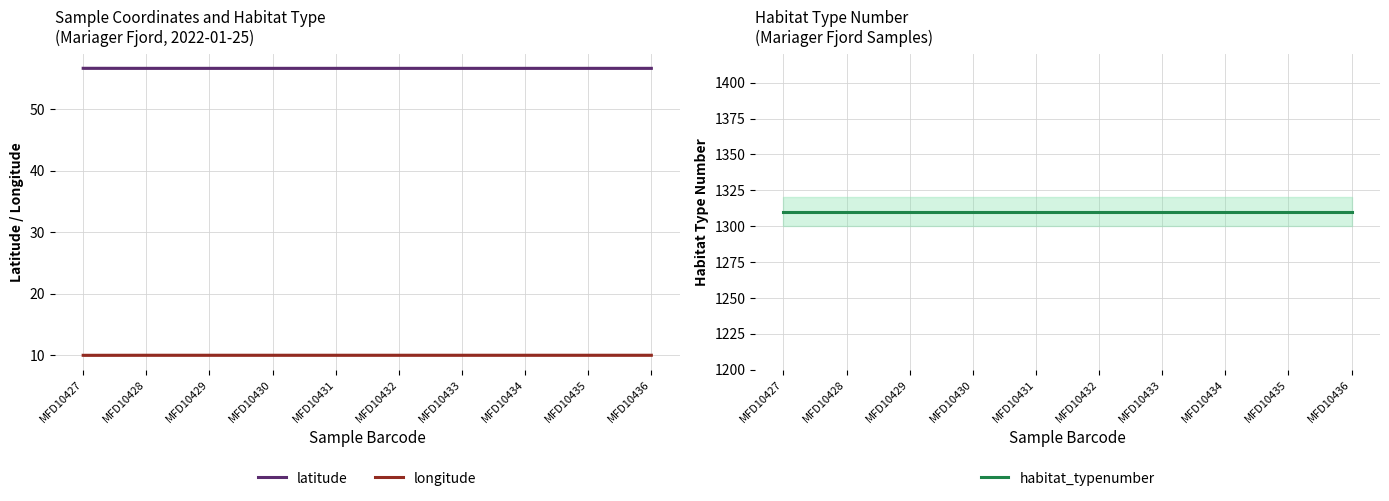

List the series in order of their peak value, highest first.

habitat_typenumber, latitude, longitude